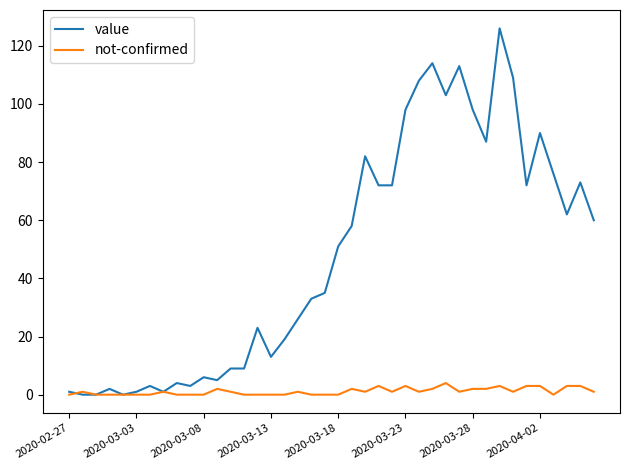

What is the difference between the second highest and second lowest values in the value series?

114